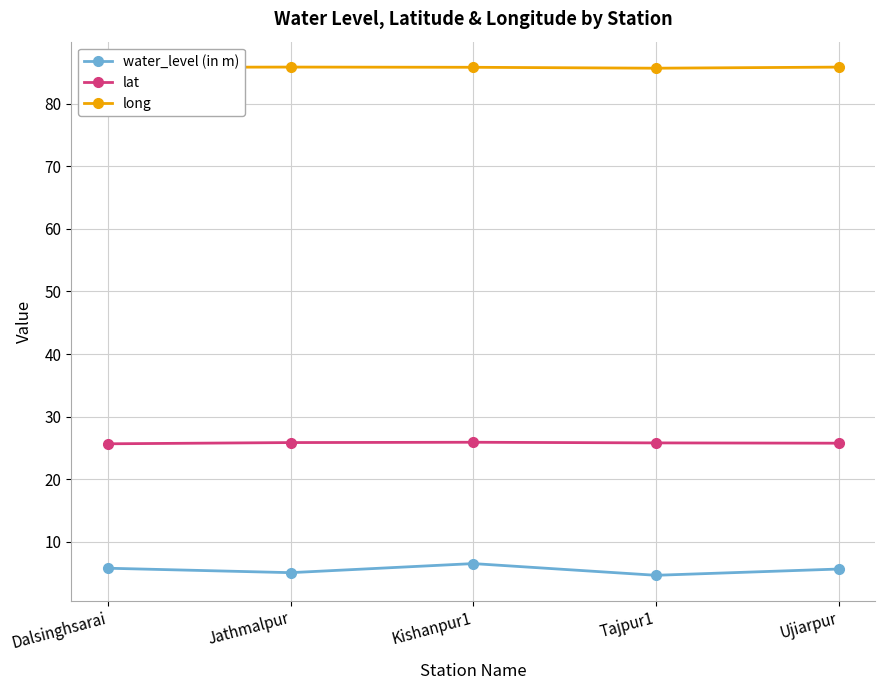

True or false: long and water_level (in m) intersect in this chart.

False